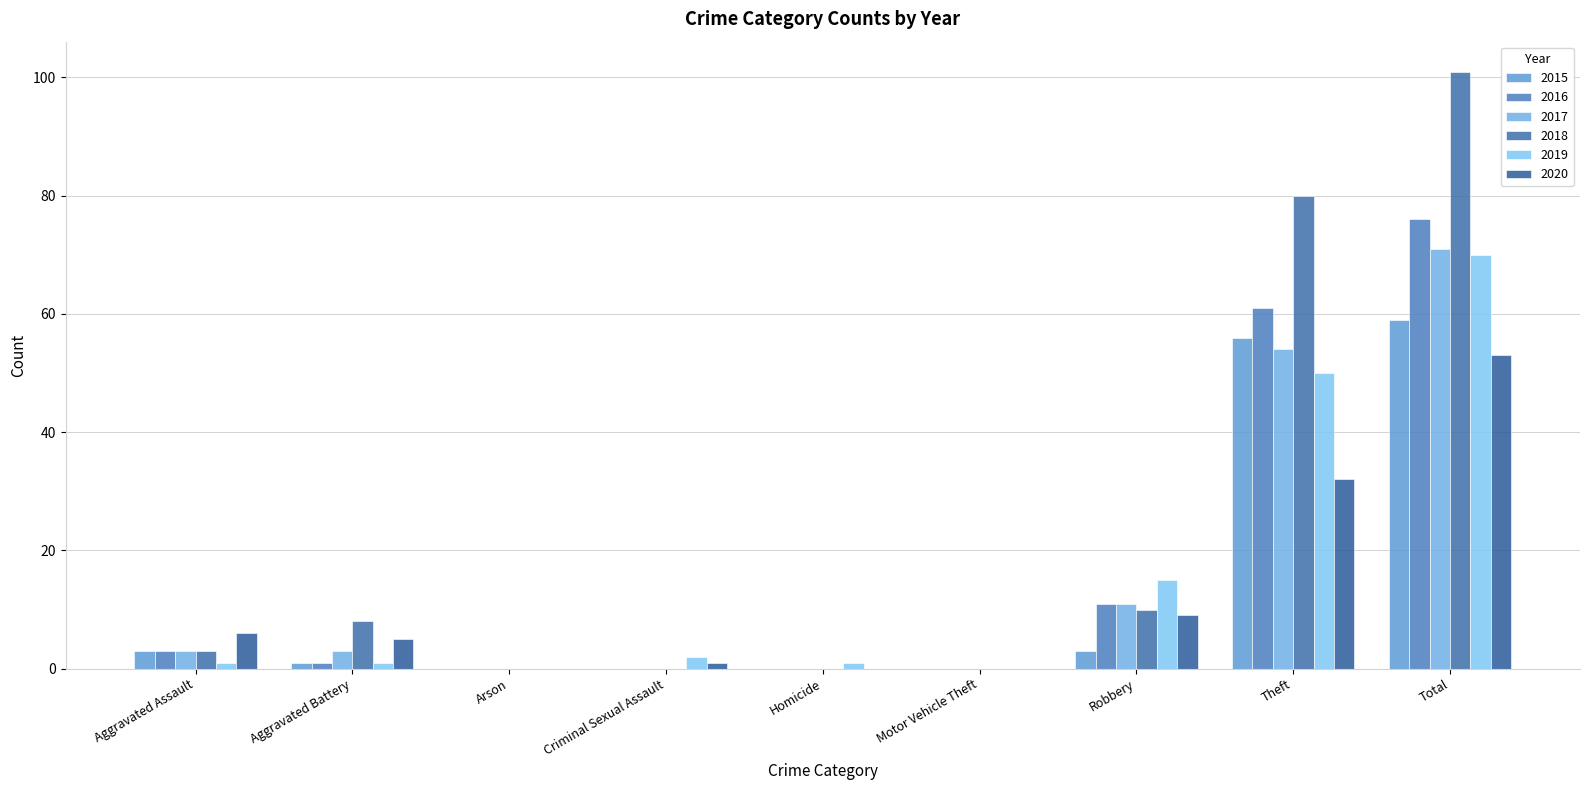

Rank the categories by 2016 value from highest to lowest.

Total, Theft, Robbery, Aggravated Assault, Aggravated Battery, Arson, Criminal Sexual Assault, Homicide, Motor Vehicle Theft